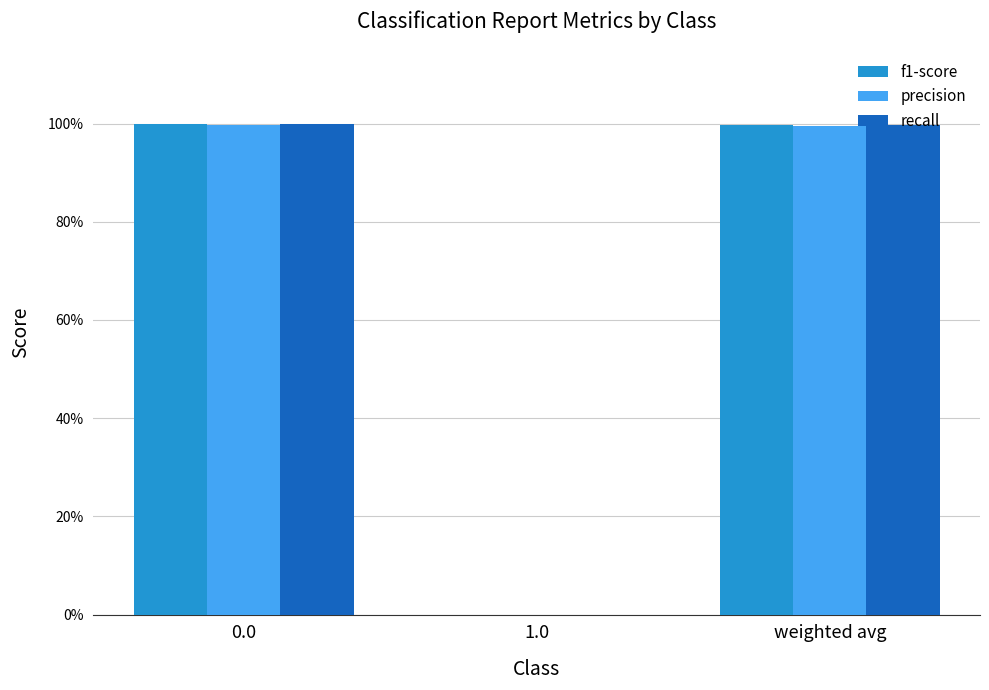

At how many categories does at least one series exceed 0?

2